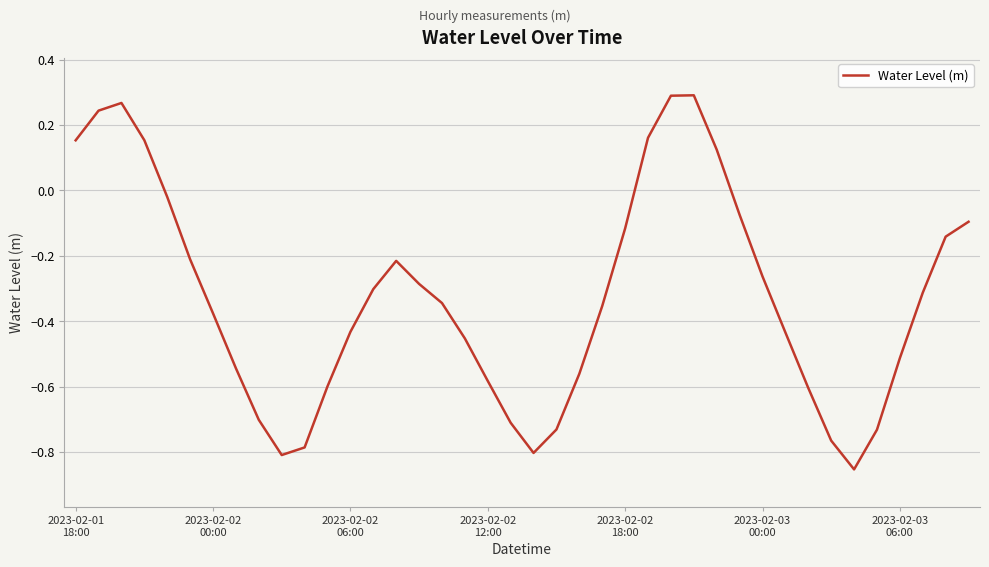

How many values exceed 0?

8